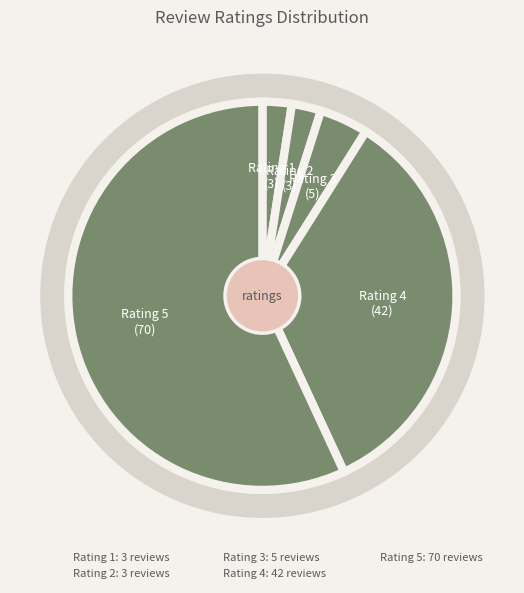

Approximately how many times larger is the value at Rating 3 compared to Rating 2?

1.7